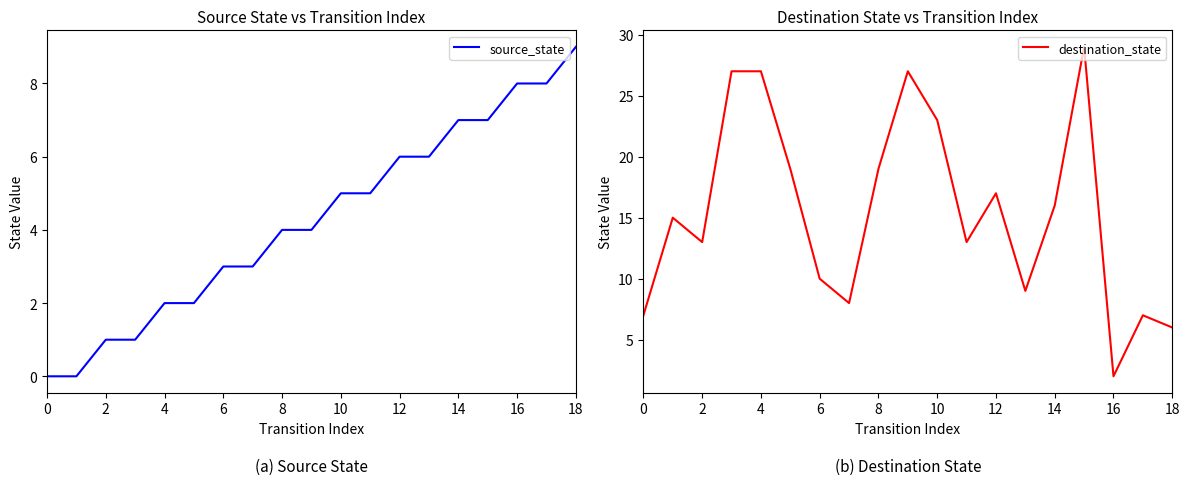

What value does the source_state series have at 12?

6